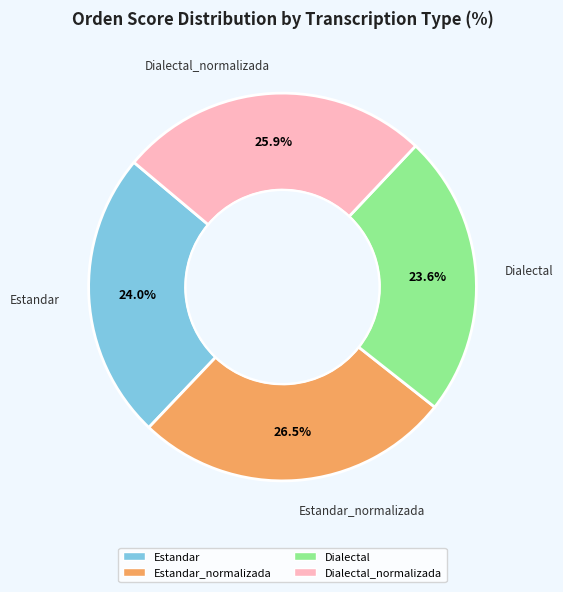

Is there a majority slice in this chart?

No